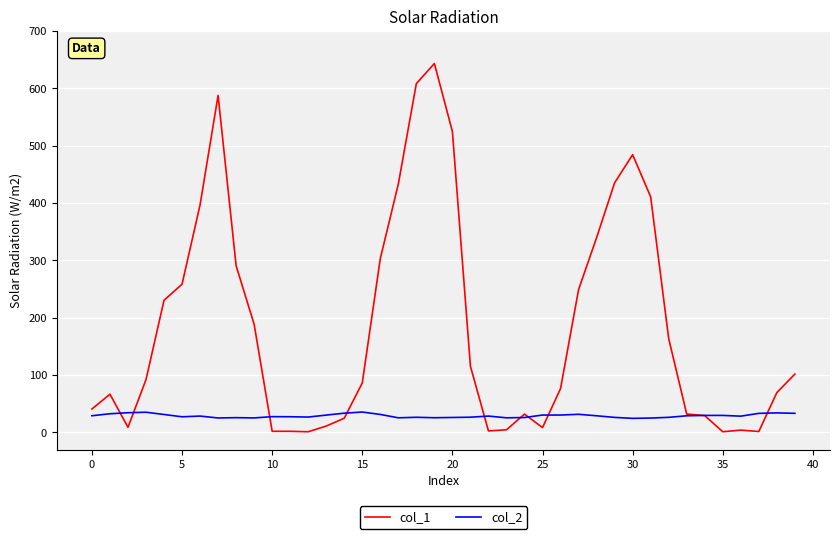

Rank the series by their maximum value, from highest to lowest.

col_1, col_2